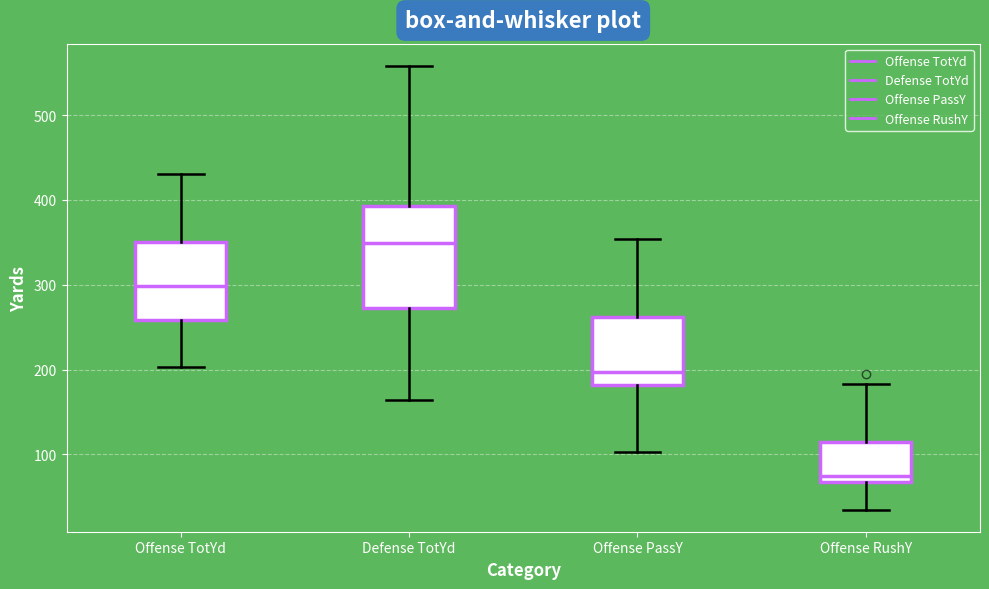

Which box has the highest median line?

Defense TotYd